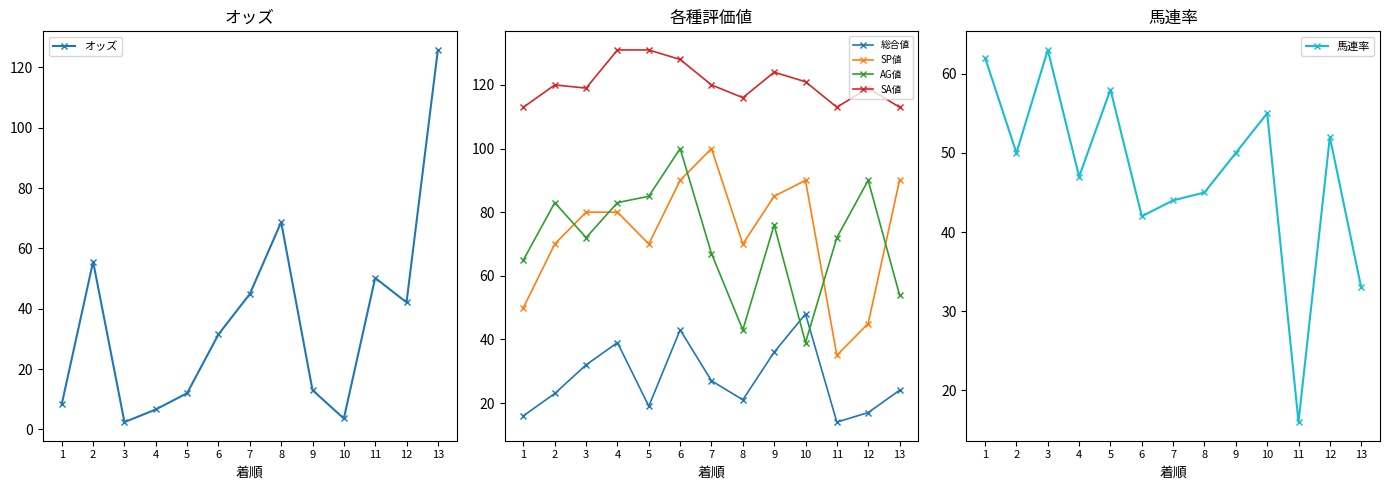

True or false: 馬連率 and 総合値 cross at least once.

True